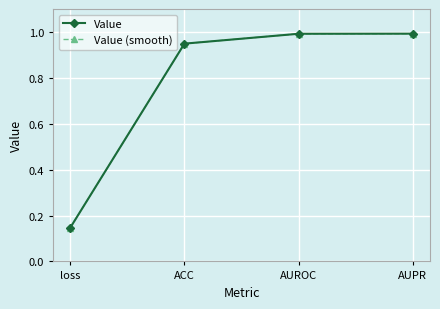

How many lines are shown in the chart?

2